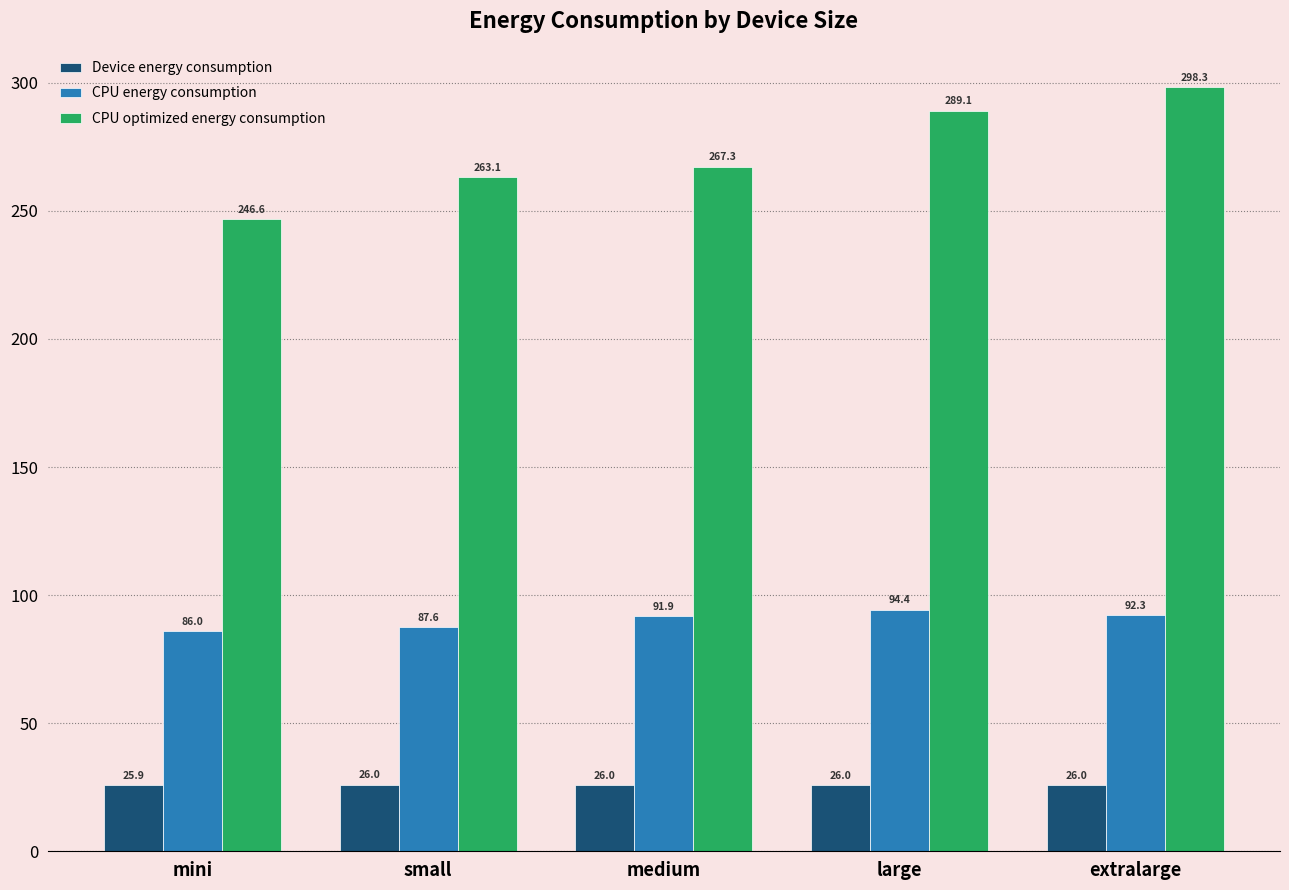

At how many categories does at least one series exceed 210?

5